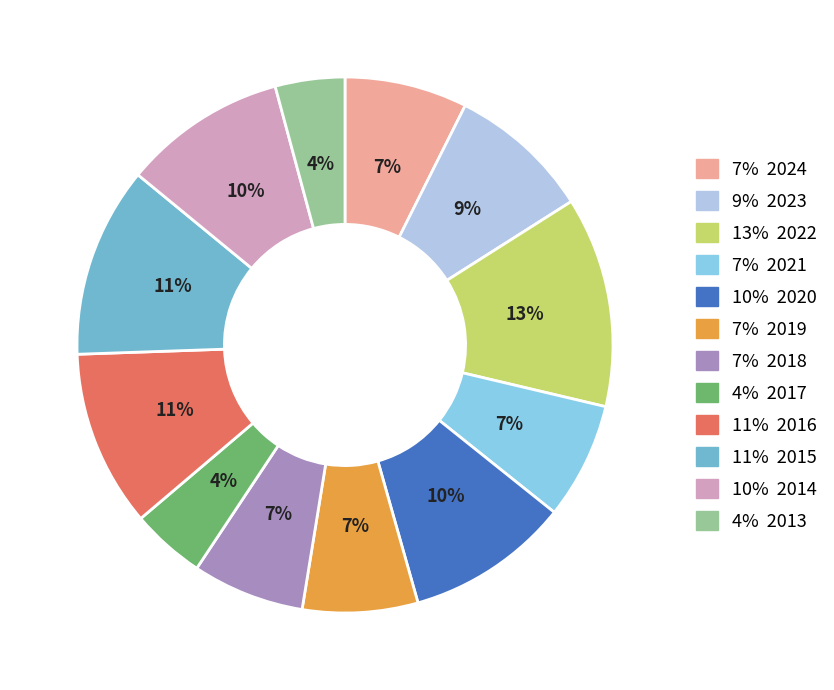

Which slice is the largest?

13% 2022